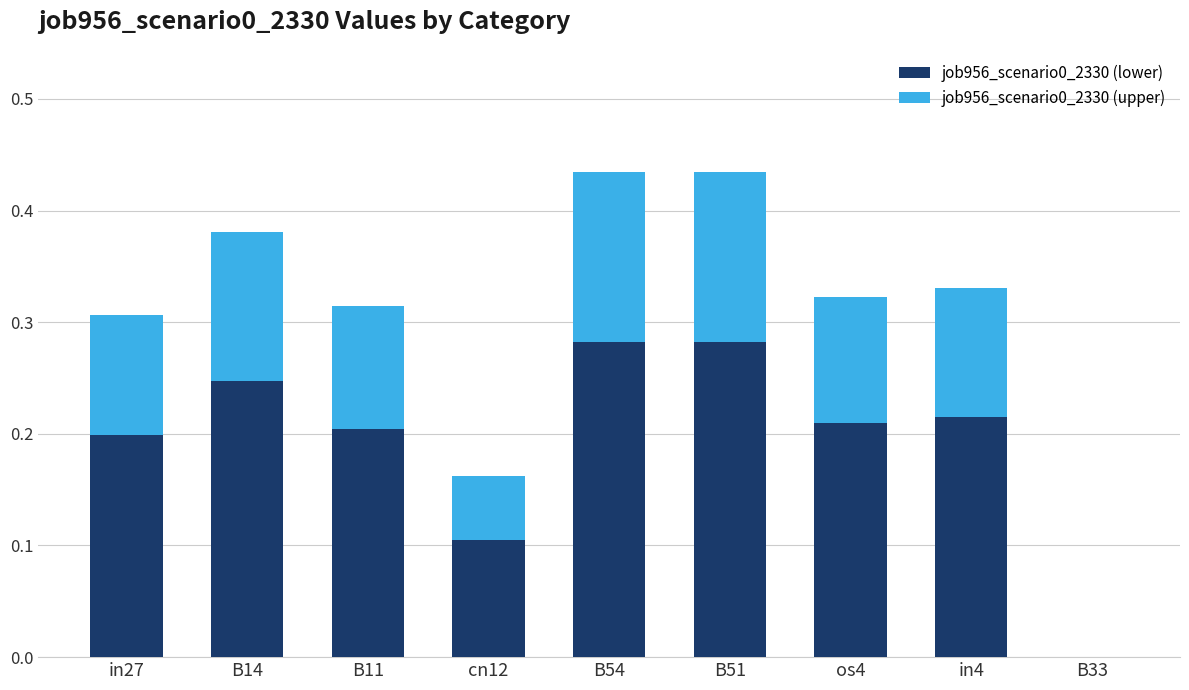

The value of job956_scenario0_2330 (lower) at B51 is 0.5. True or false?

False